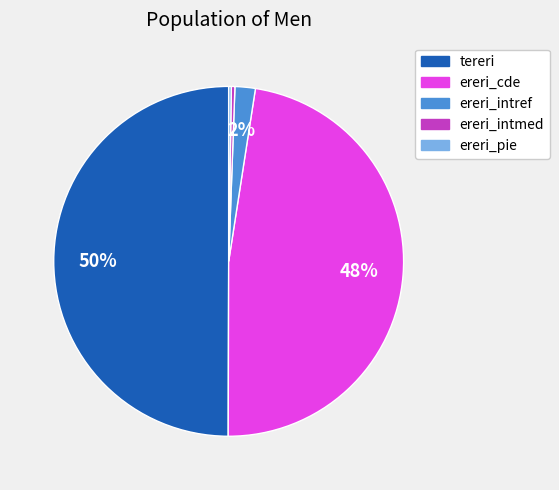

Which slice is the largest?

tereri